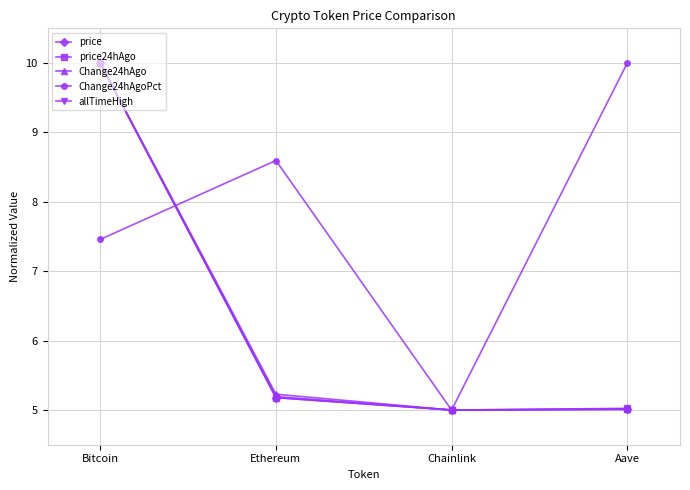

How many interior local valleys does the Change24hAgoPct series have?

1